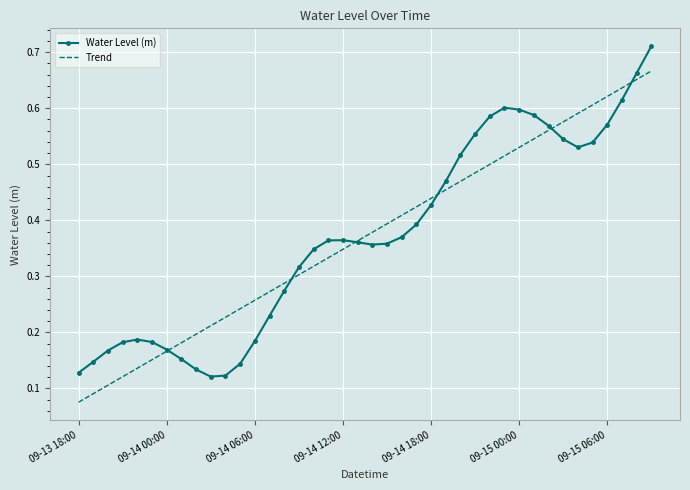

How many distinct data groups are displayed?

2